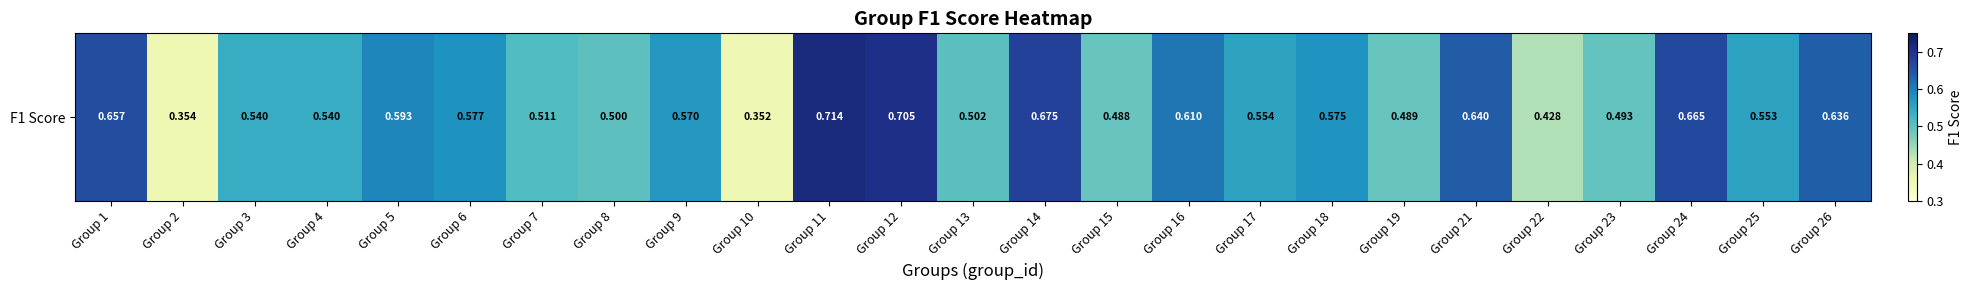

Is it true that the value at Group 15 is 0.8?

False